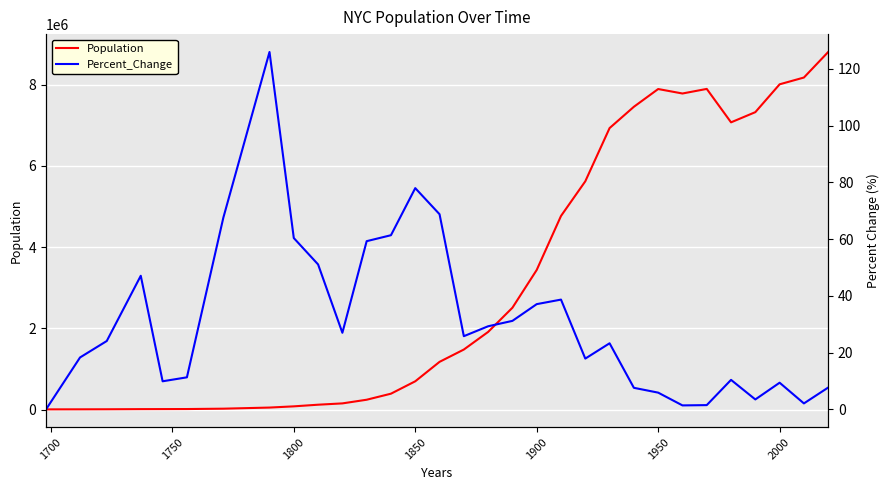

How many data points in Population are above 1478103?

15